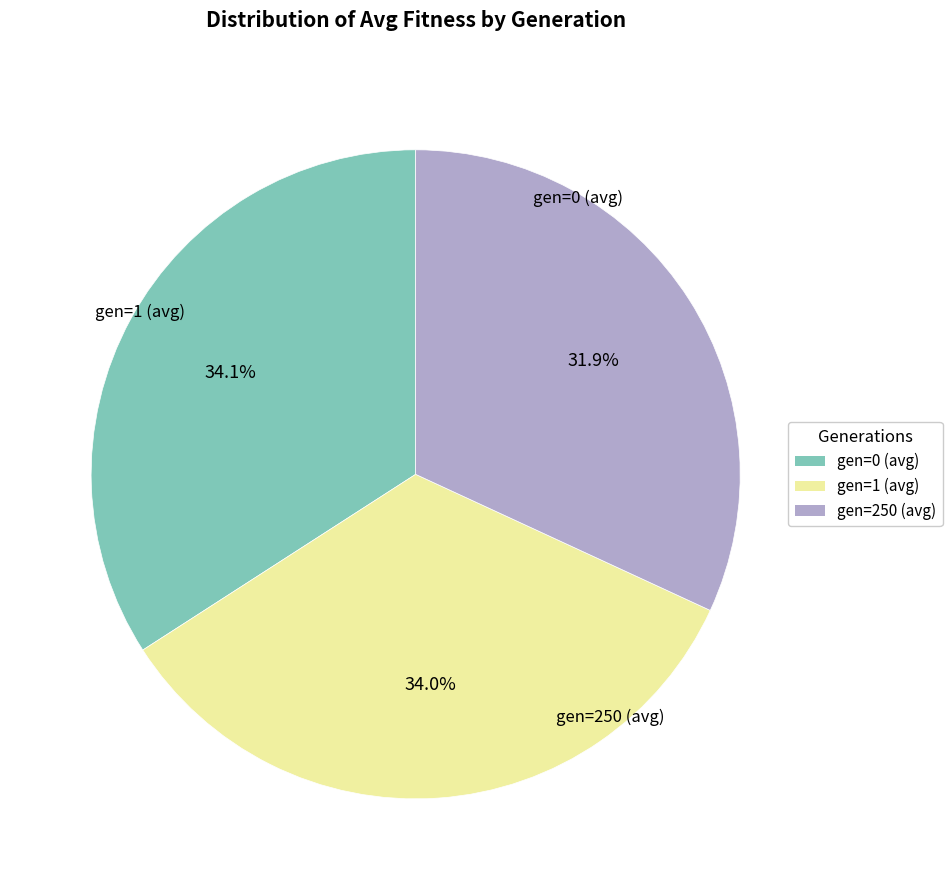

To the nearest percent, what is the average slice percentage?

33%